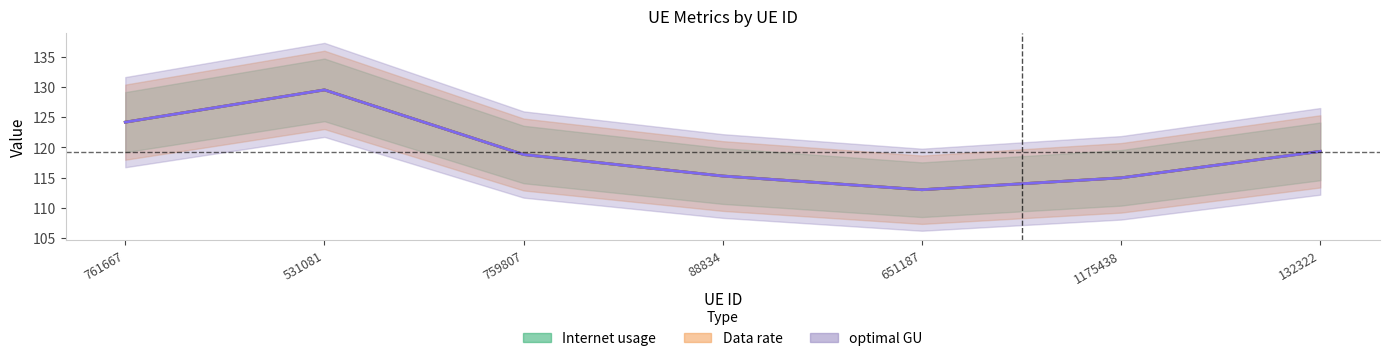

Reading left to right, list all the values displayed in this chart.

Internet usage: 124.2	129.5	118.8	115.3	113.0	115.0	119.4
Data rate: 124.2	129.5	118.8	115.3	113.0	115.0	119.4
optimal GU: 124.2	129.5	118.8	115.3	113.0	115.0	119.4